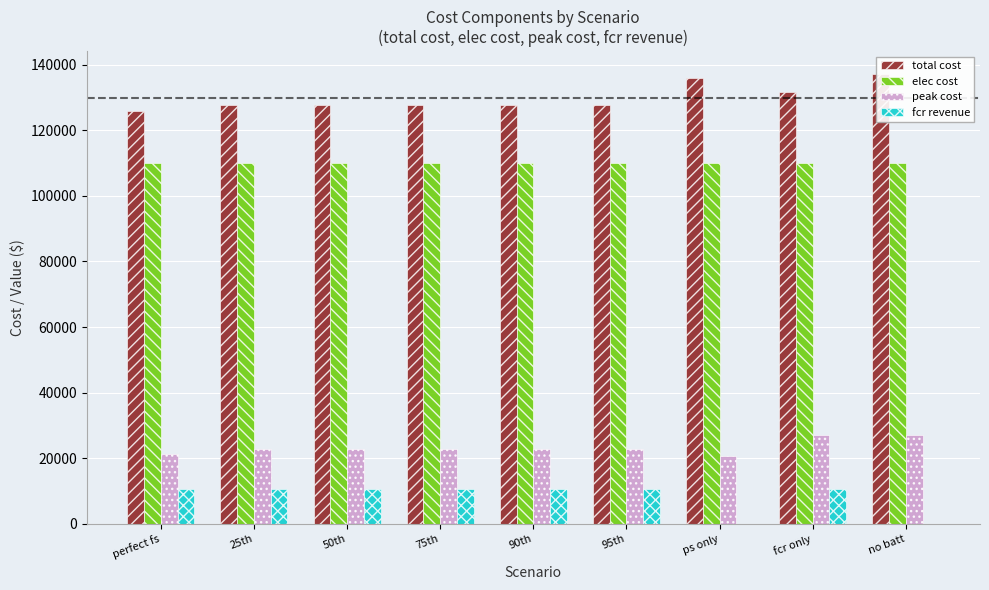

What is the difference between the highest and lowest values at fcr only?

121235.5